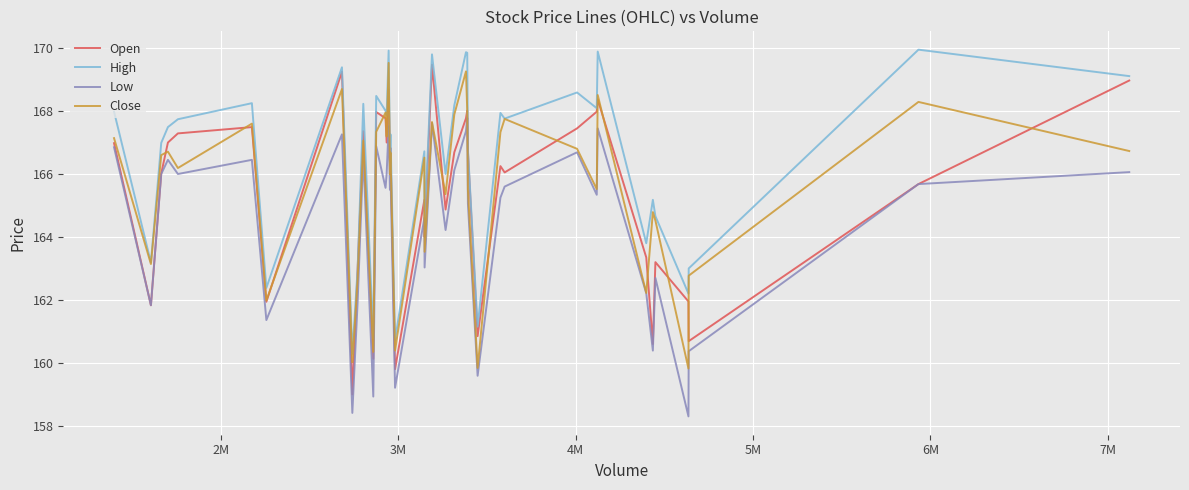

What are all the series names shown in the legend?

Open, High, Low, Close